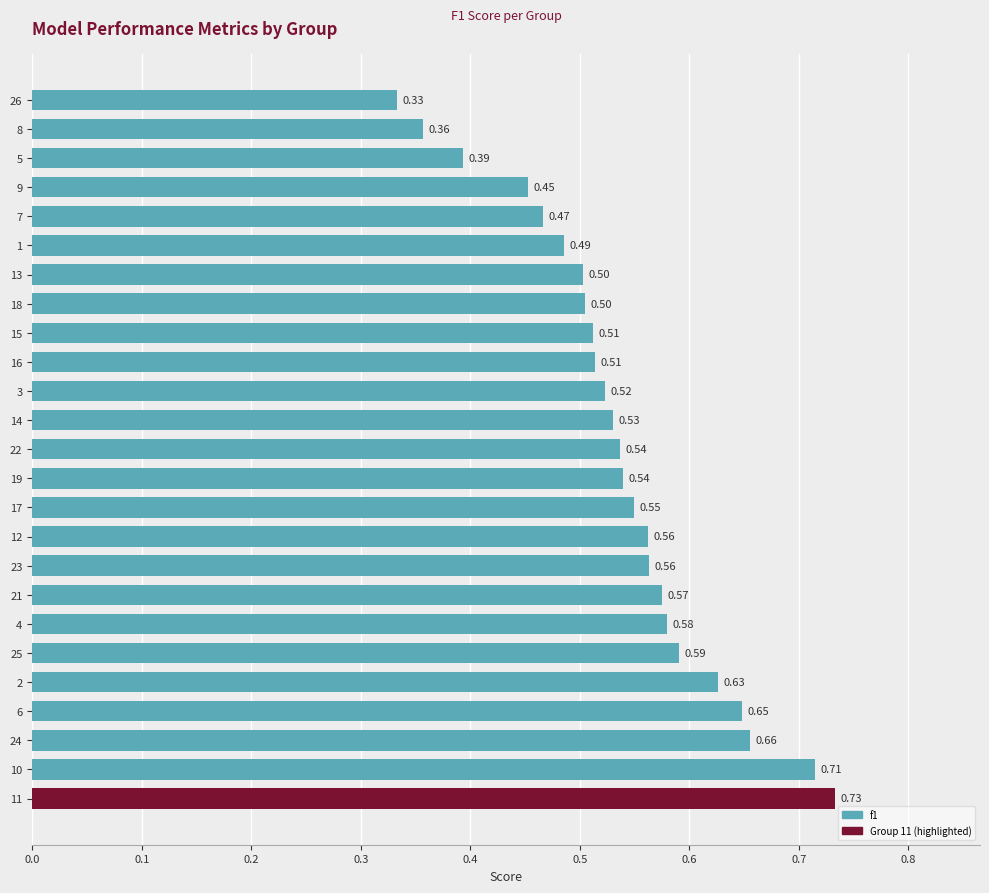

What is the average value?

0.5